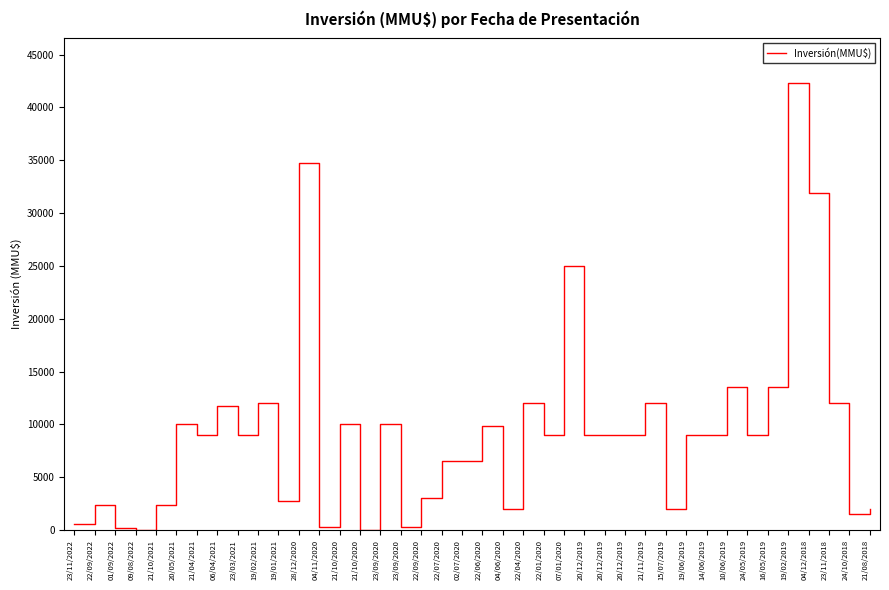

Approximately how many times larger is the value at 21/10/2021 compared to 22/09/2022?

1.0